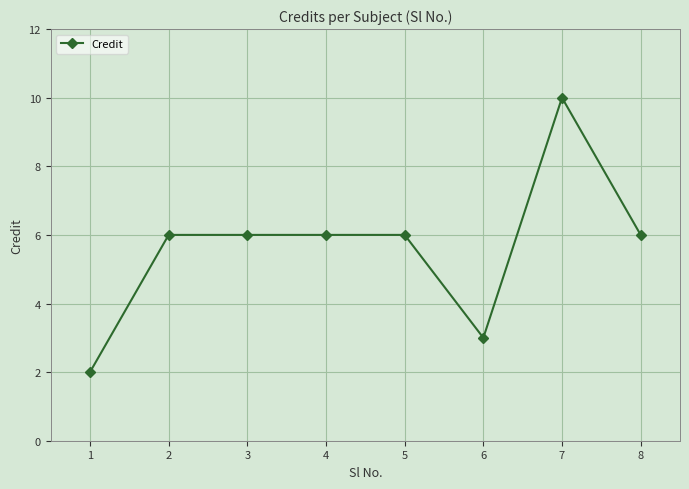

The value at 5 is 8. True or false?

False